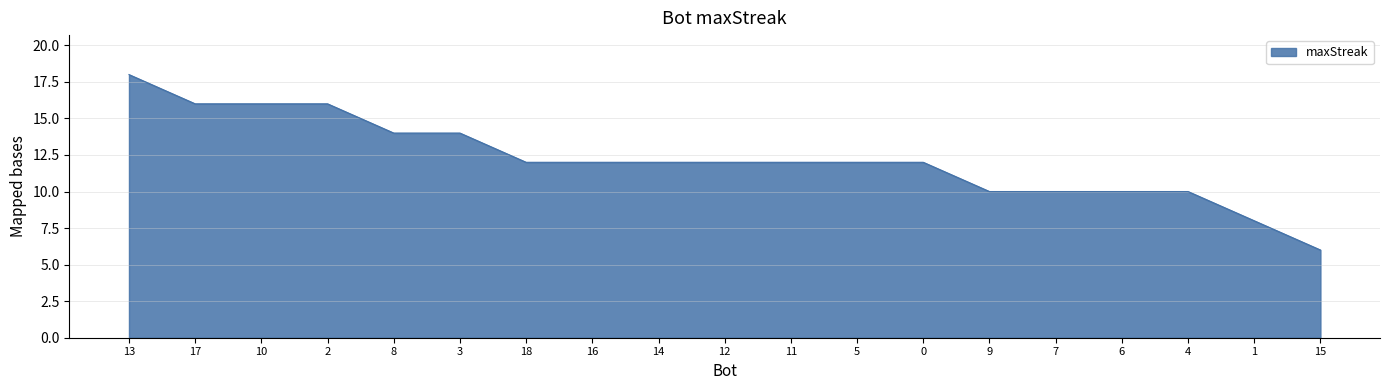

Which label corresponds to the smallest value in the chart?

15